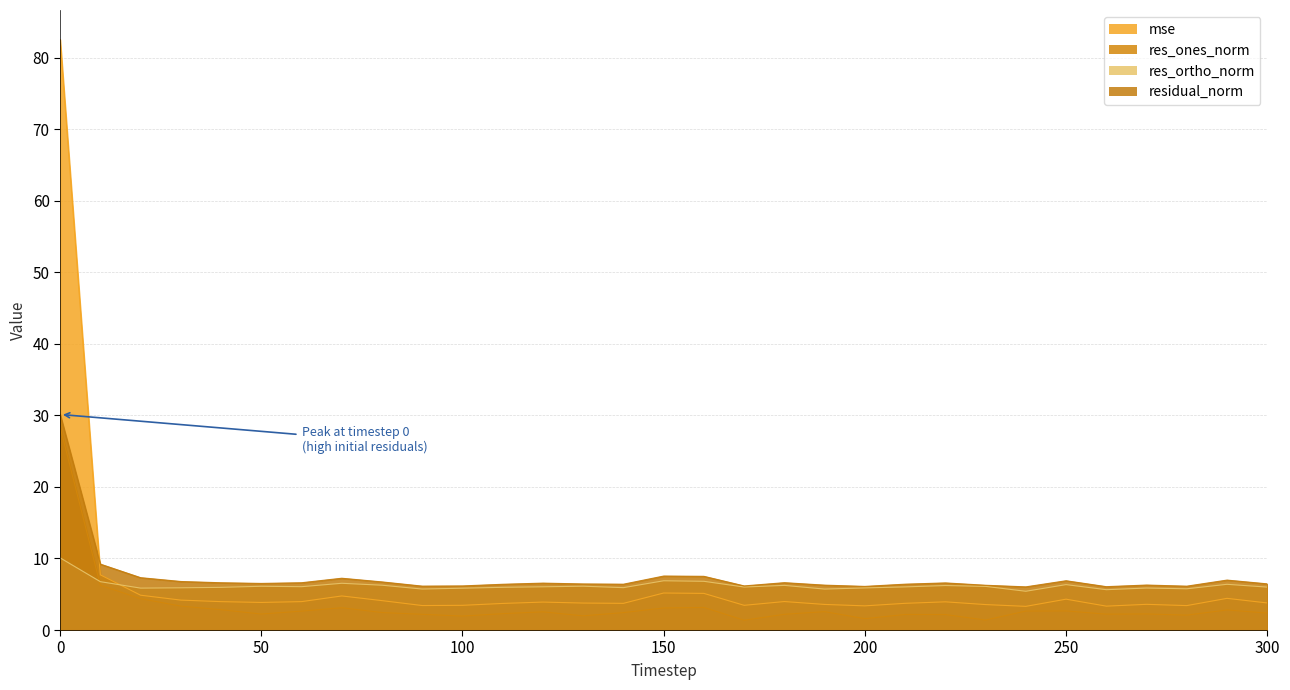

How many series are shown in this chart?

4